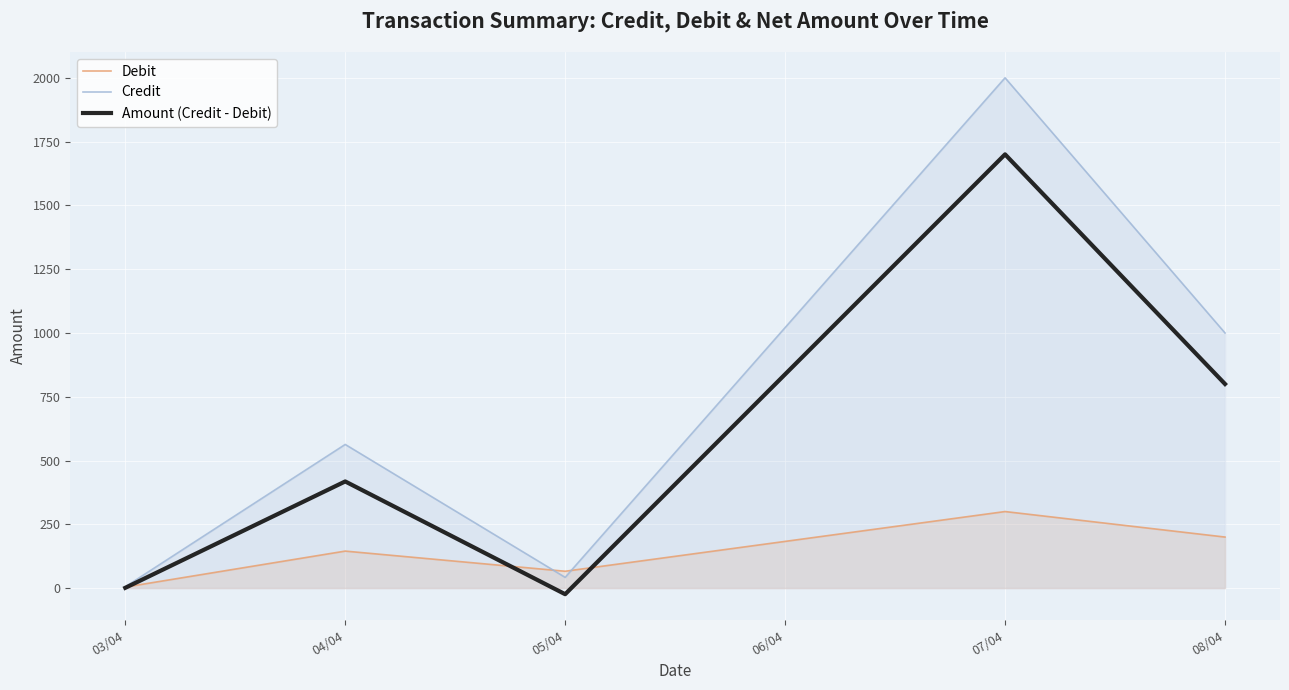

What is the difference between the highest and lowest values at 07/04?

1700